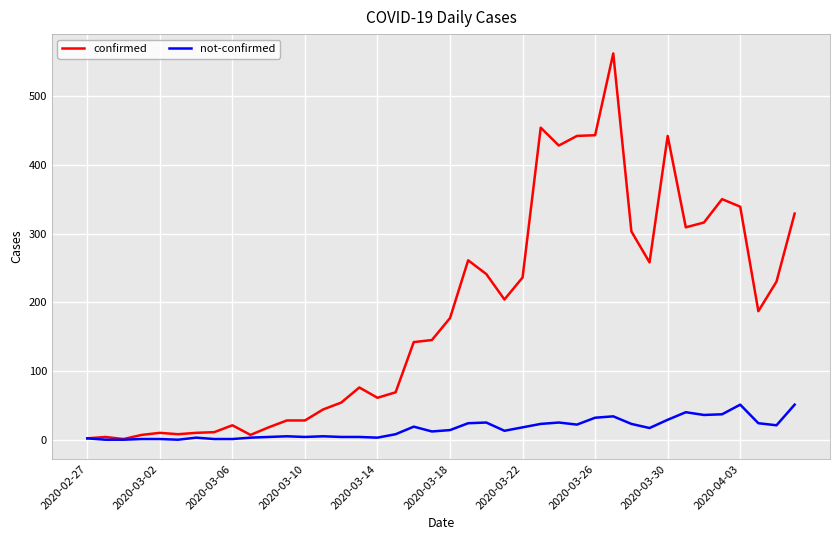

Which series has the widest spread of values?

confirmed